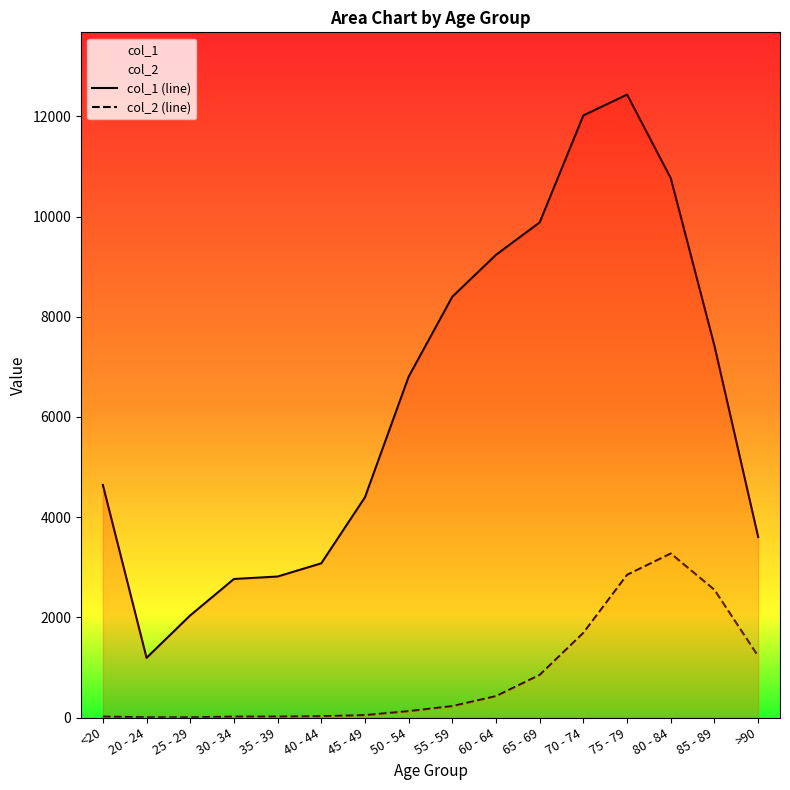

Where does the col_2 (line) series first go above 227?

60 - 64